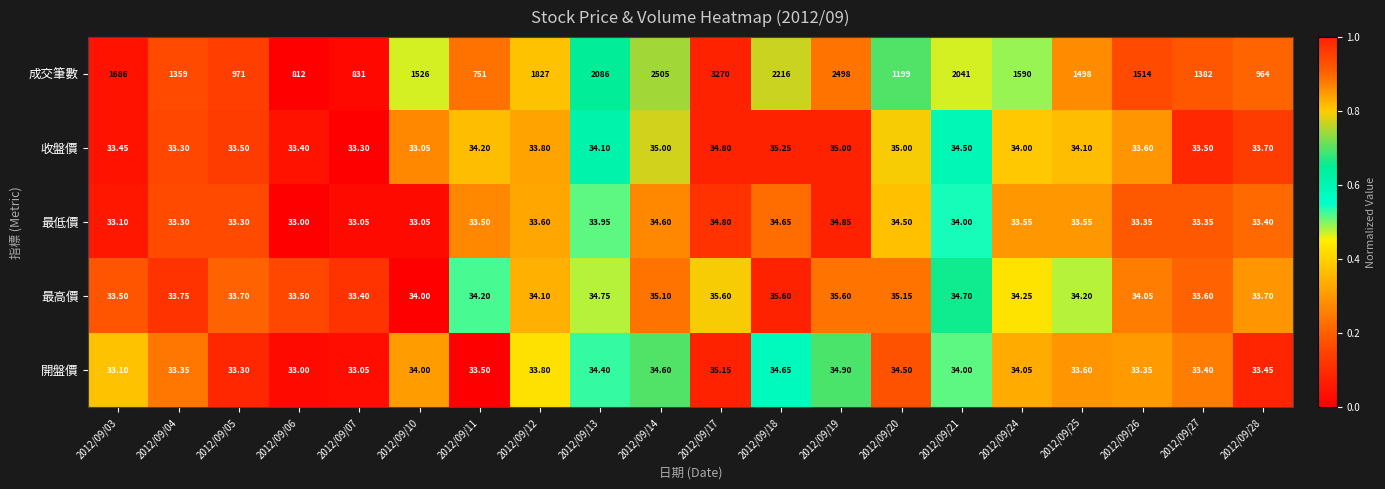

Between 2012/09/07 and 2012/09/12, which series saw the biggest shift?

成交筆數